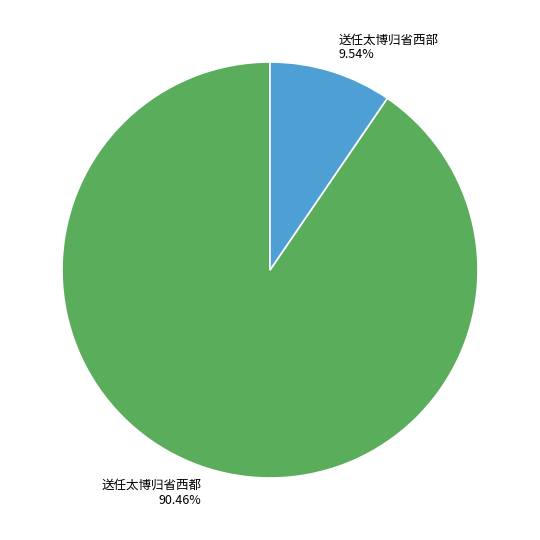

Between 送任太博归省西部 and 送任太博归省西都, which is larger?

送任太博归省西都